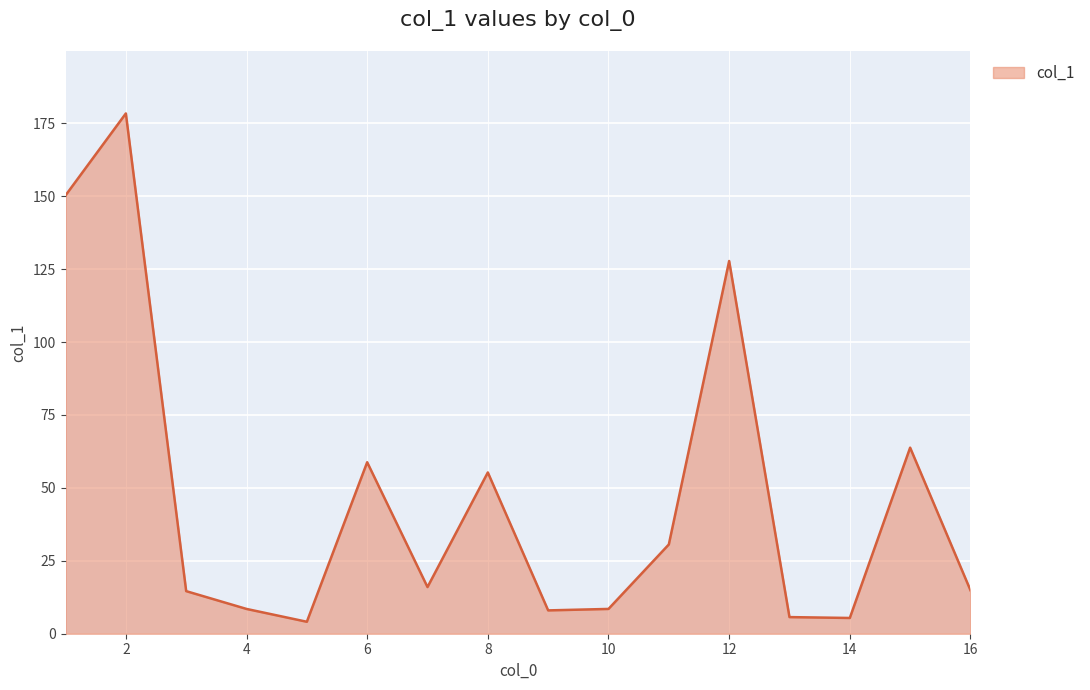

What is the difference between the maximum and minimum values?

174.3